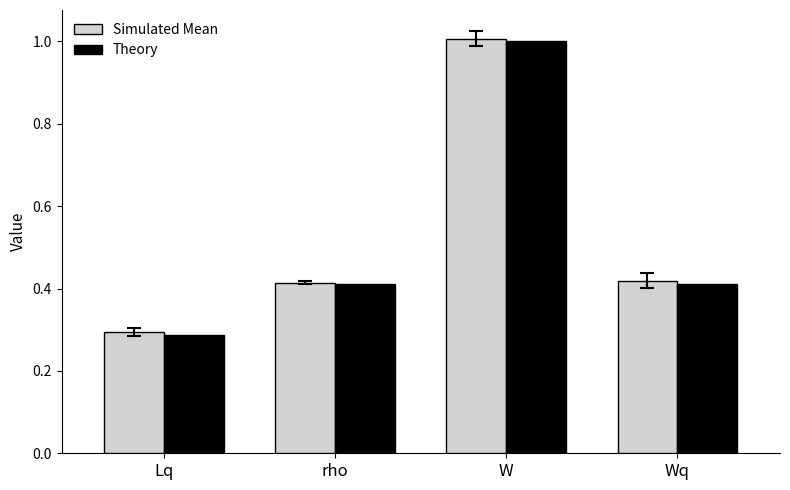

Which series has the largest range (max minus min)?

Simulated Mean